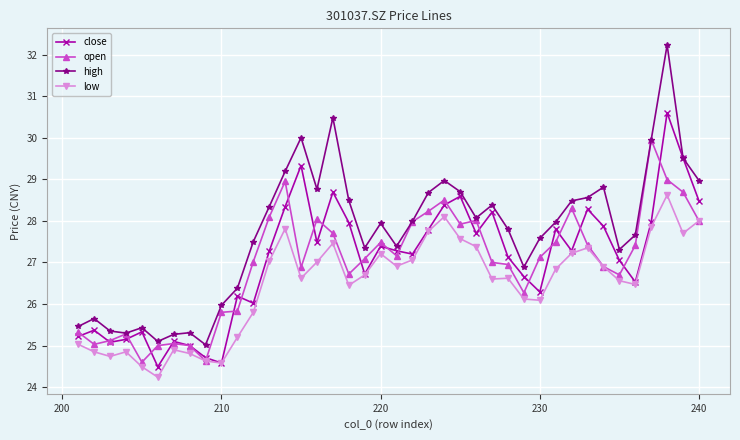

List the series in order of their peak value, highest first.

high, close, open, low